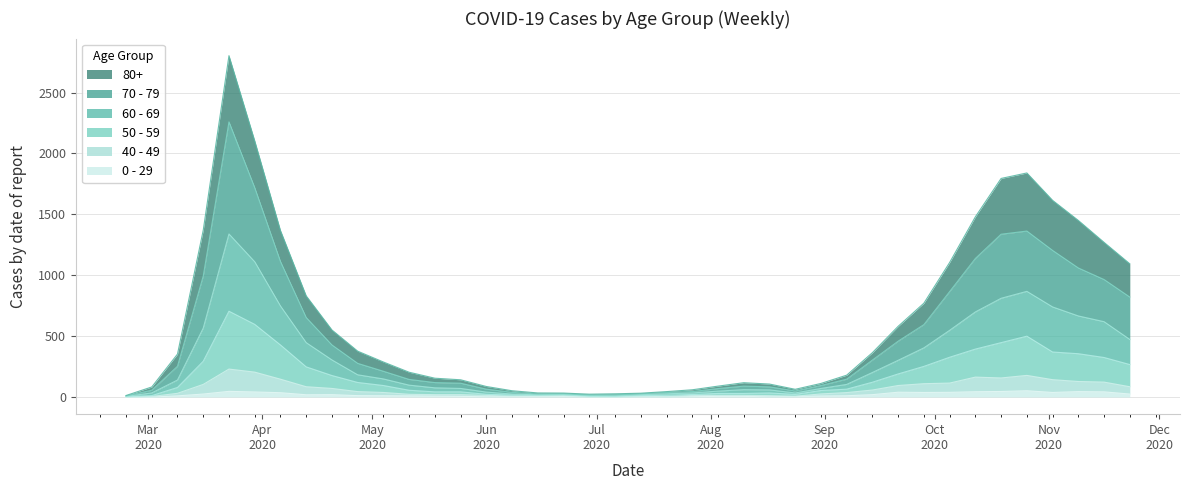

What is the sum of all 80+ values?

25073